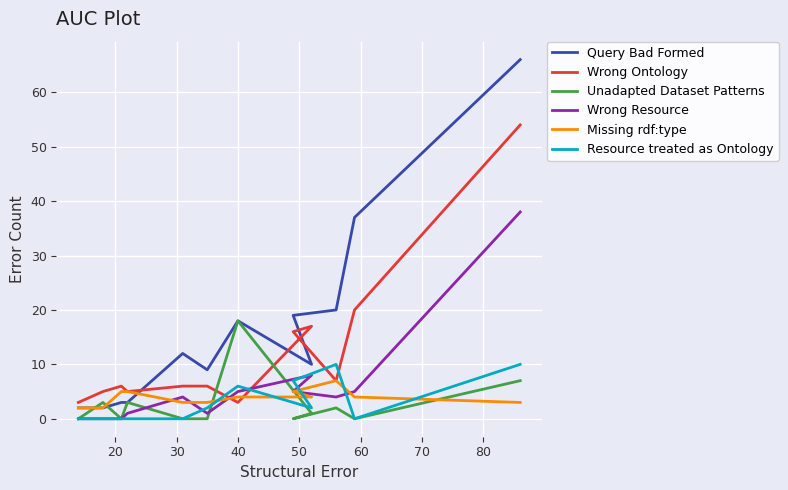

At how many categories does at least one series exceed 6?

8